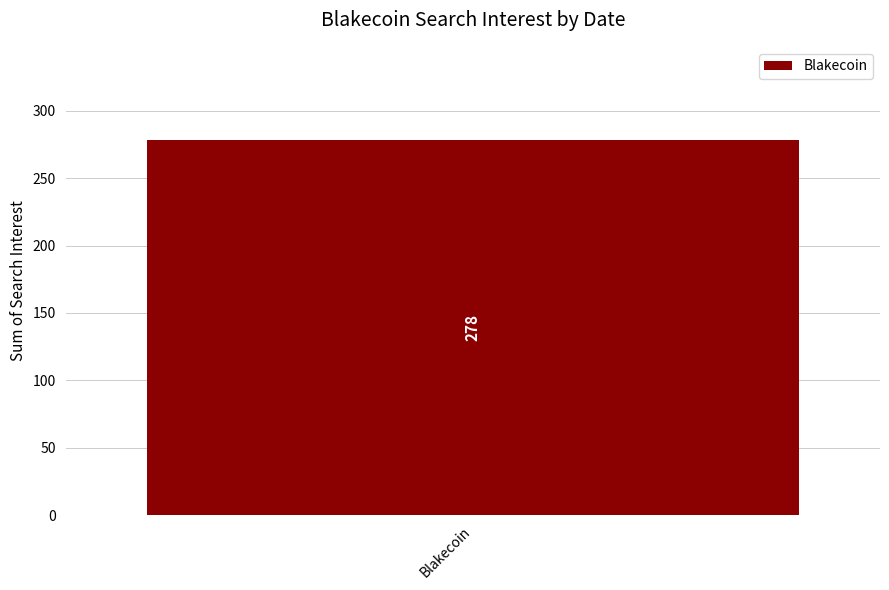

Is it true that the value at 2016/07/01 is -45?

False